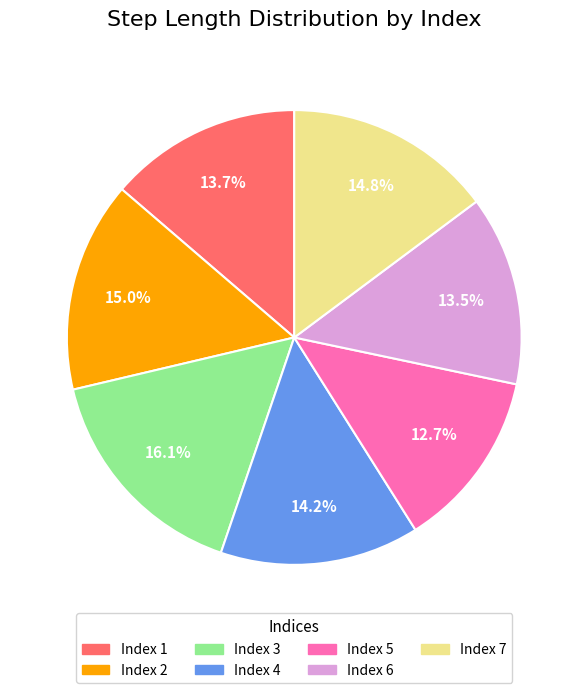

Is there any slice that represents more than half of the pie?

No